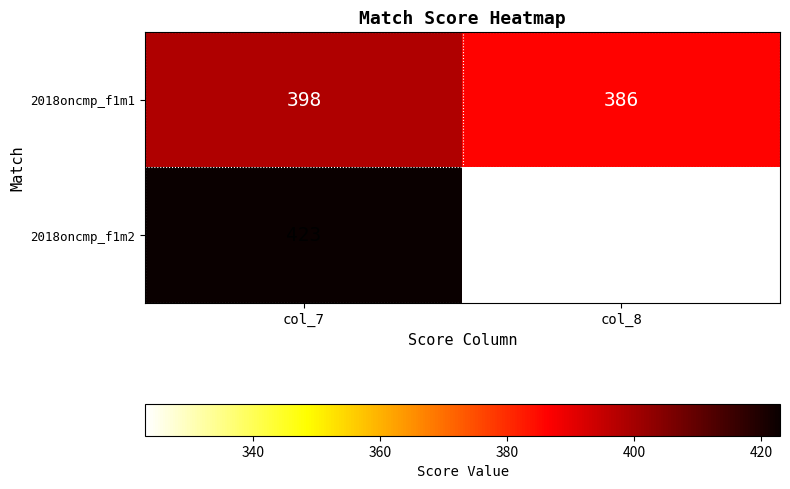

What is the sum of all 2018oncmp_f1m1 values?

784